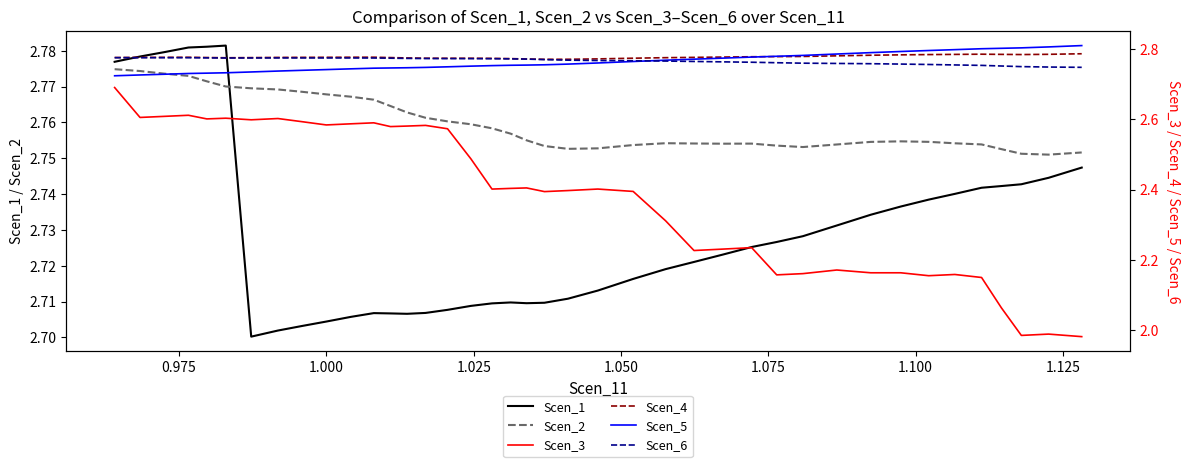

How many times do Scen_1 and Scen_2 cross each other?

1